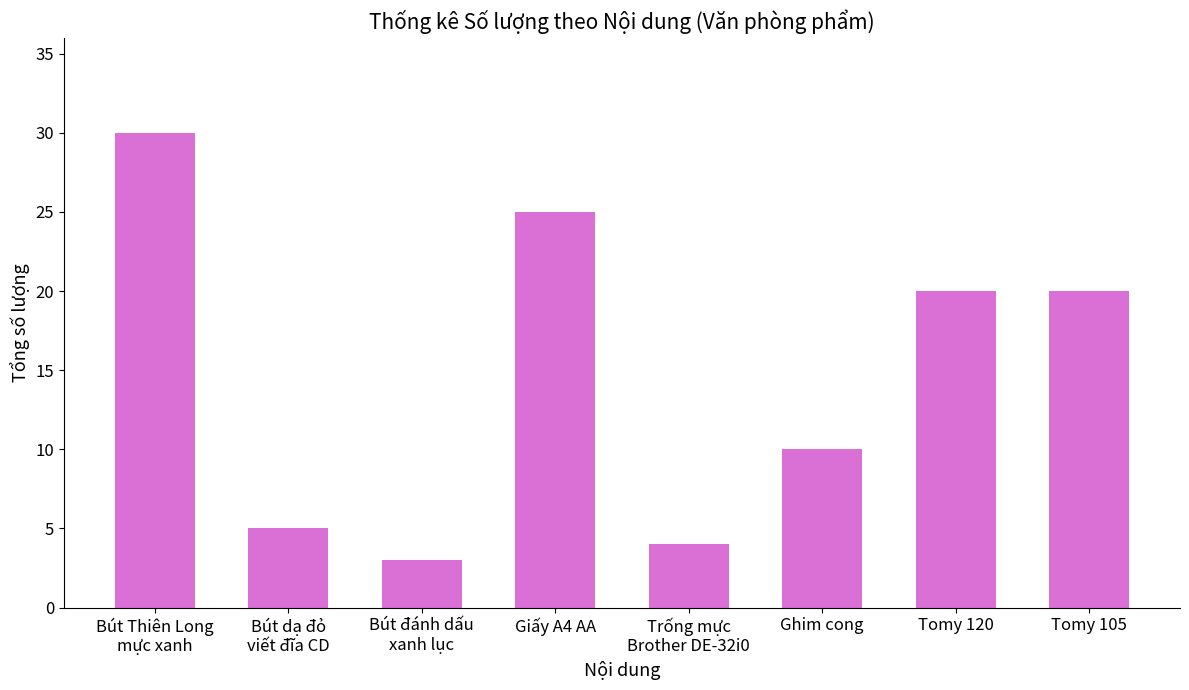

Reading left to right, what are all the values shown in this chart?

Bút Thiên Long
mực xanh=30	Bút dạ đỏ
viết đĩa CD=5	Bút đánh dấu
xanh lục=3	Giấy A4 AA=25	Trống mực
Brother DE-32i0=4	Ghim cong=10	Tomy 120=20	Tomy 105=20